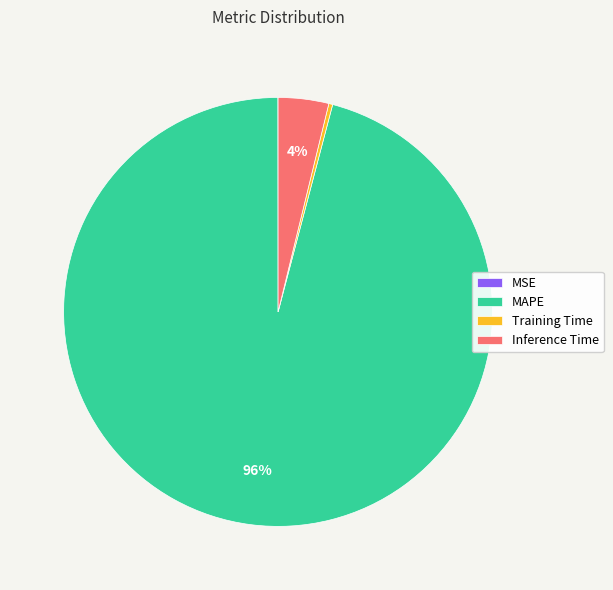

To the nearest percent, what percentage of the pie is Inference Time?

4%